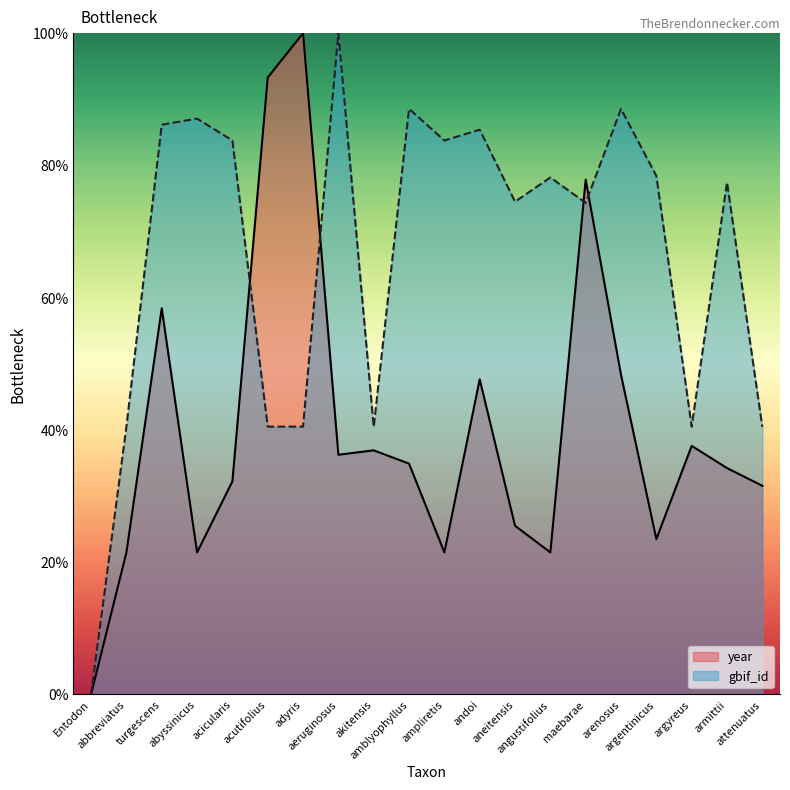

What is the maximum value shown in the chart?

100.0